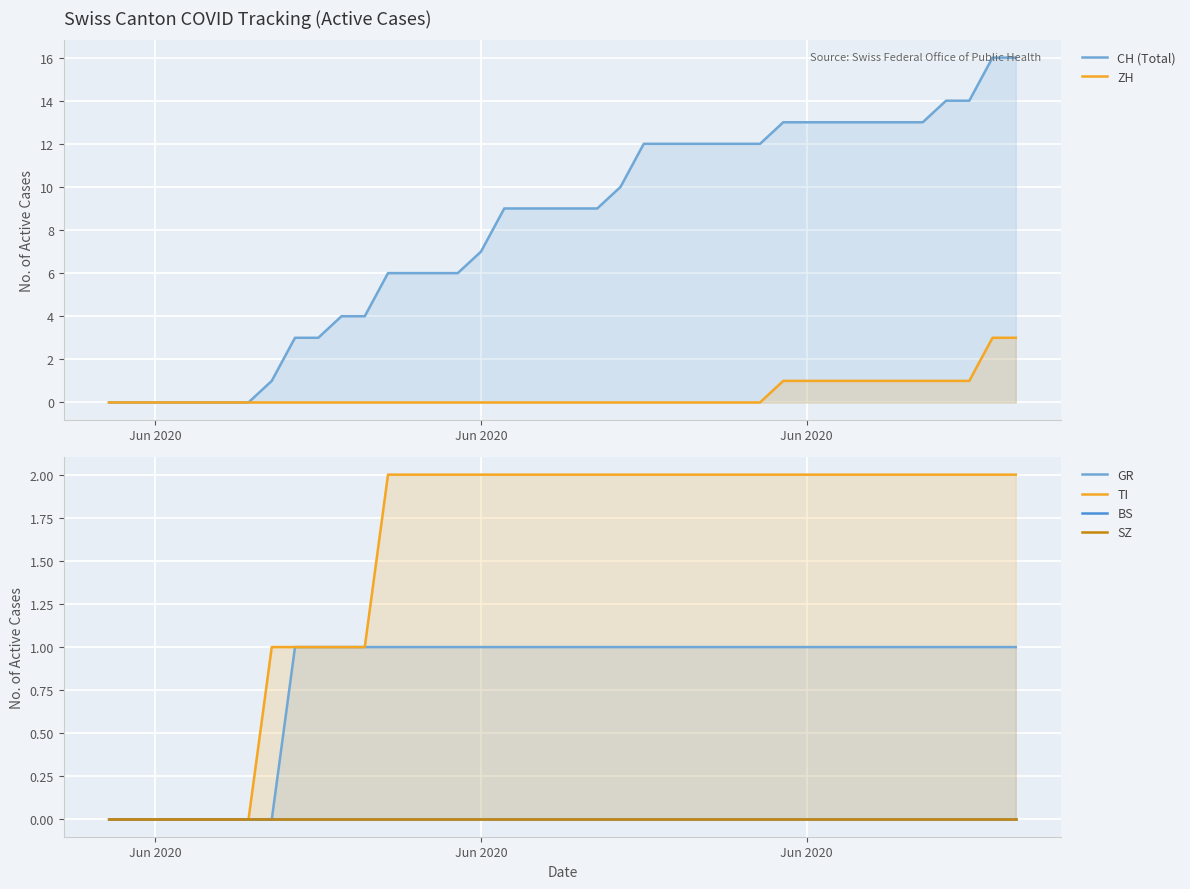

Does the chart display data point markers on the line(s)?

No